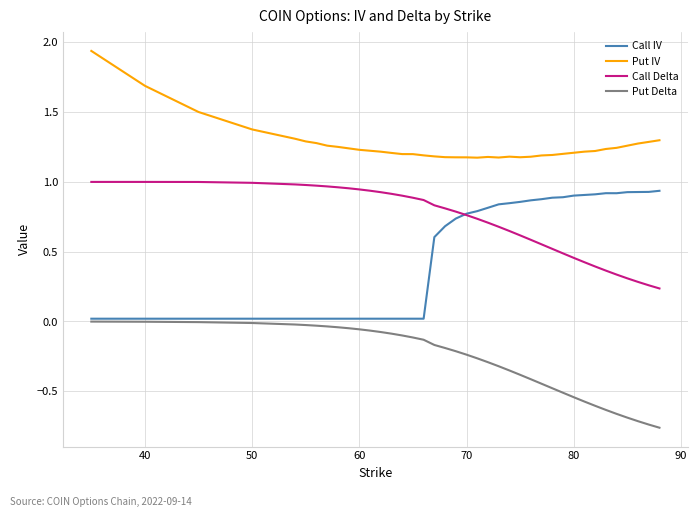

In Put IV, how many points are lower than both neighbors (excluding endpoints)?

3